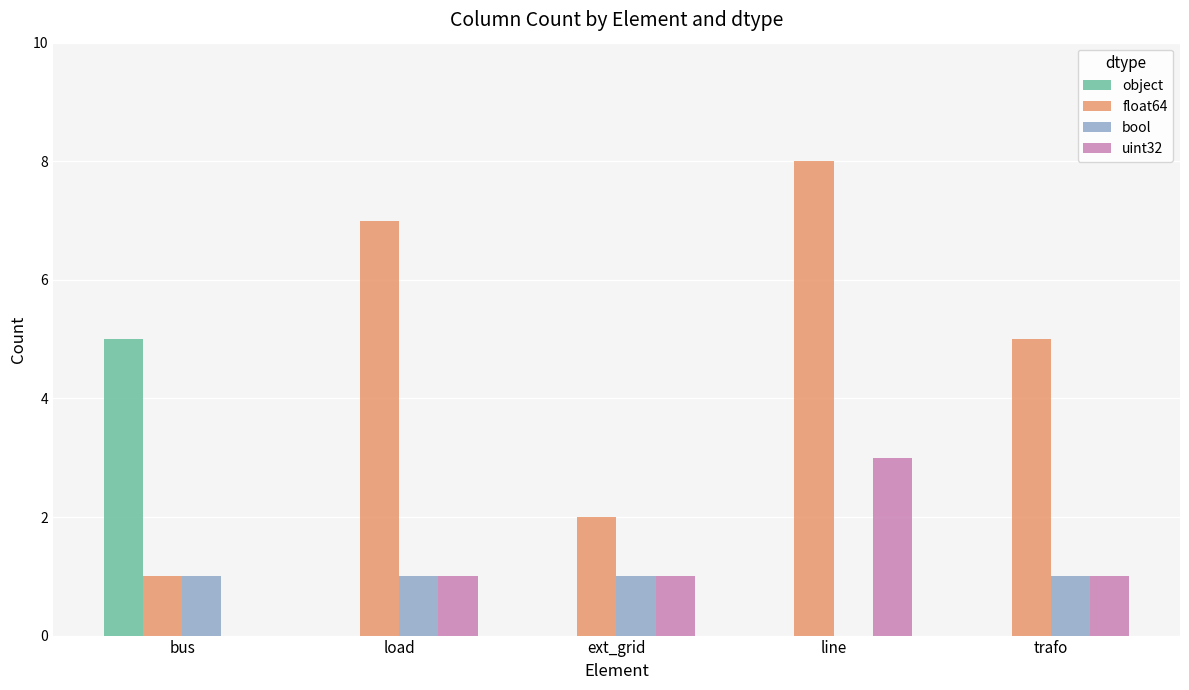

What is the total value across all series at bus?

7